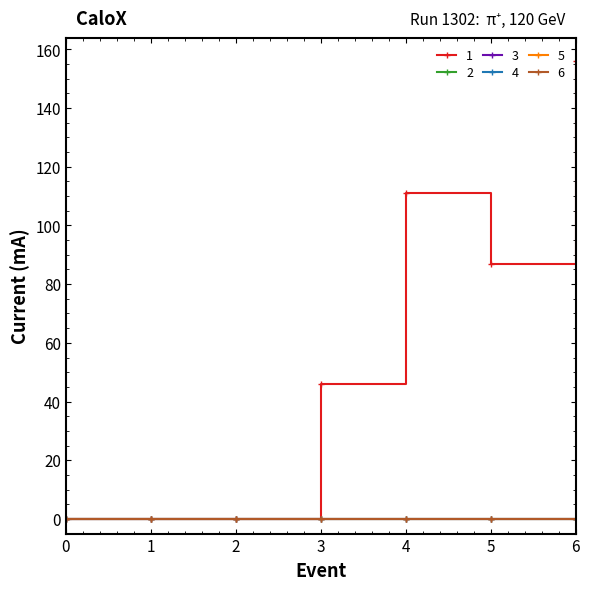

Is this an area chart (filled region under the line)?

No